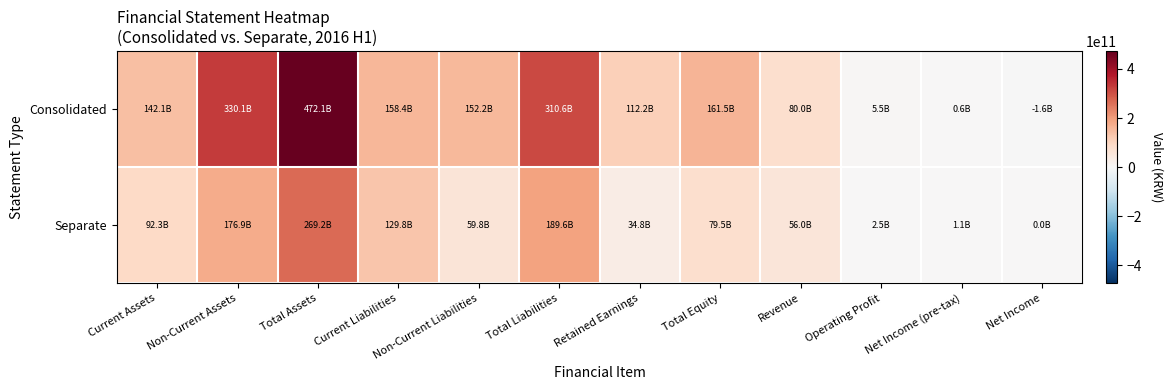

Between Net Income and Current Assets, which is larger?

Current Assets